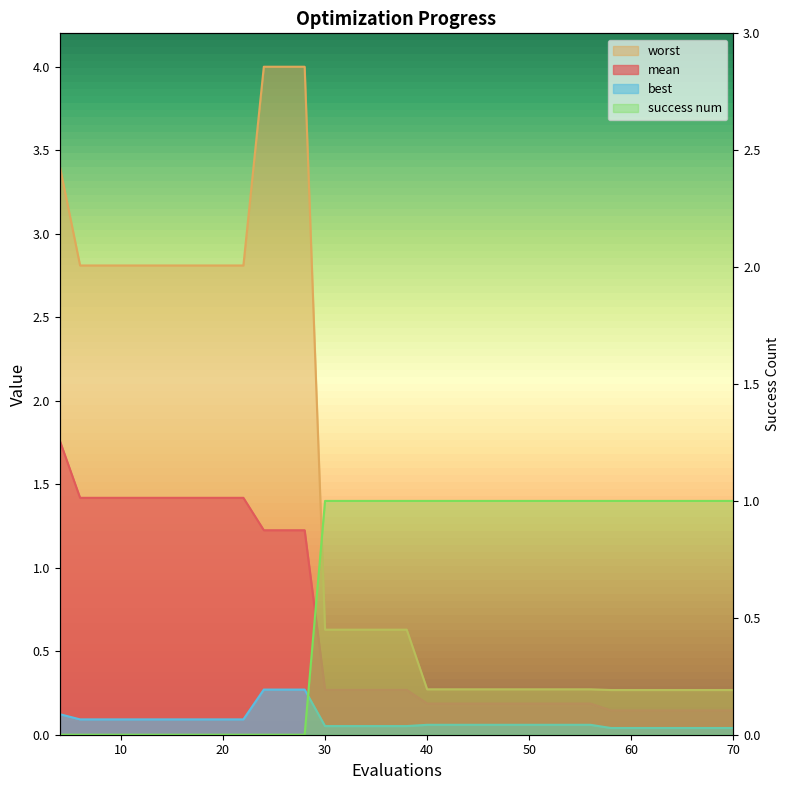

How many data points does each series have?

20